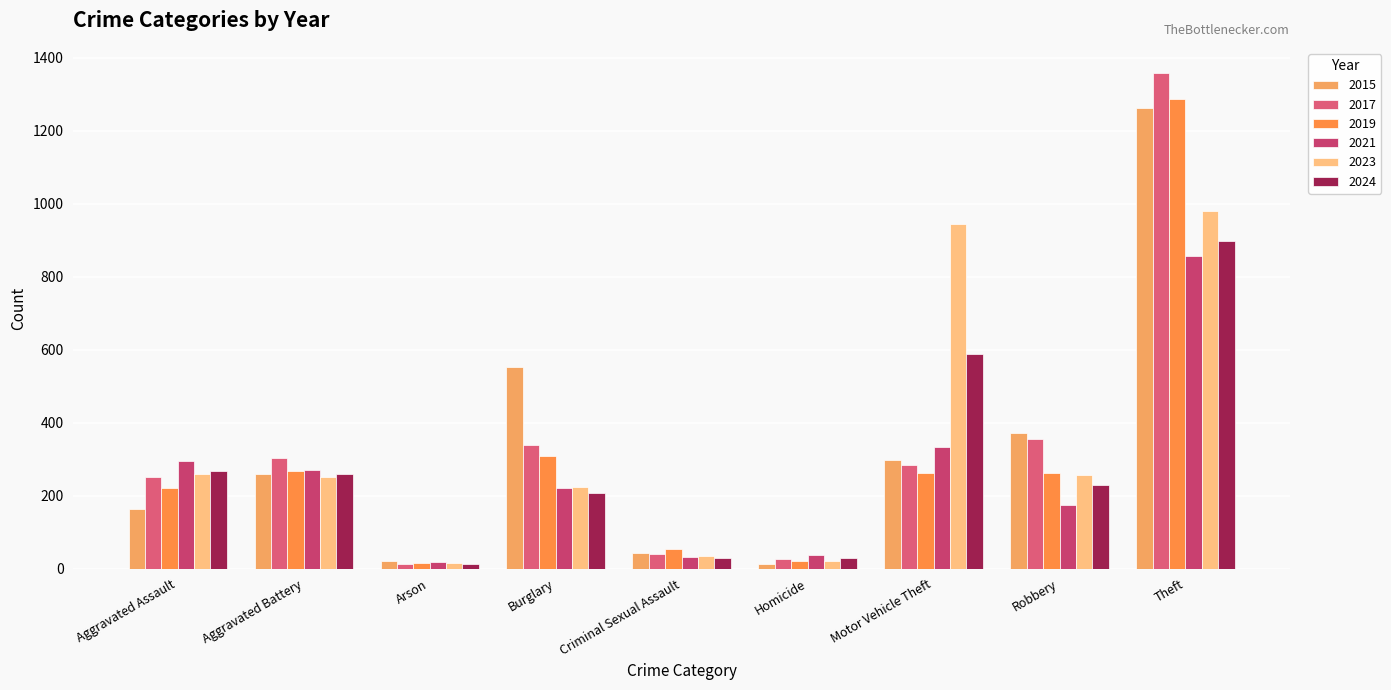

At which label does 2024 reach its peak?

Theft